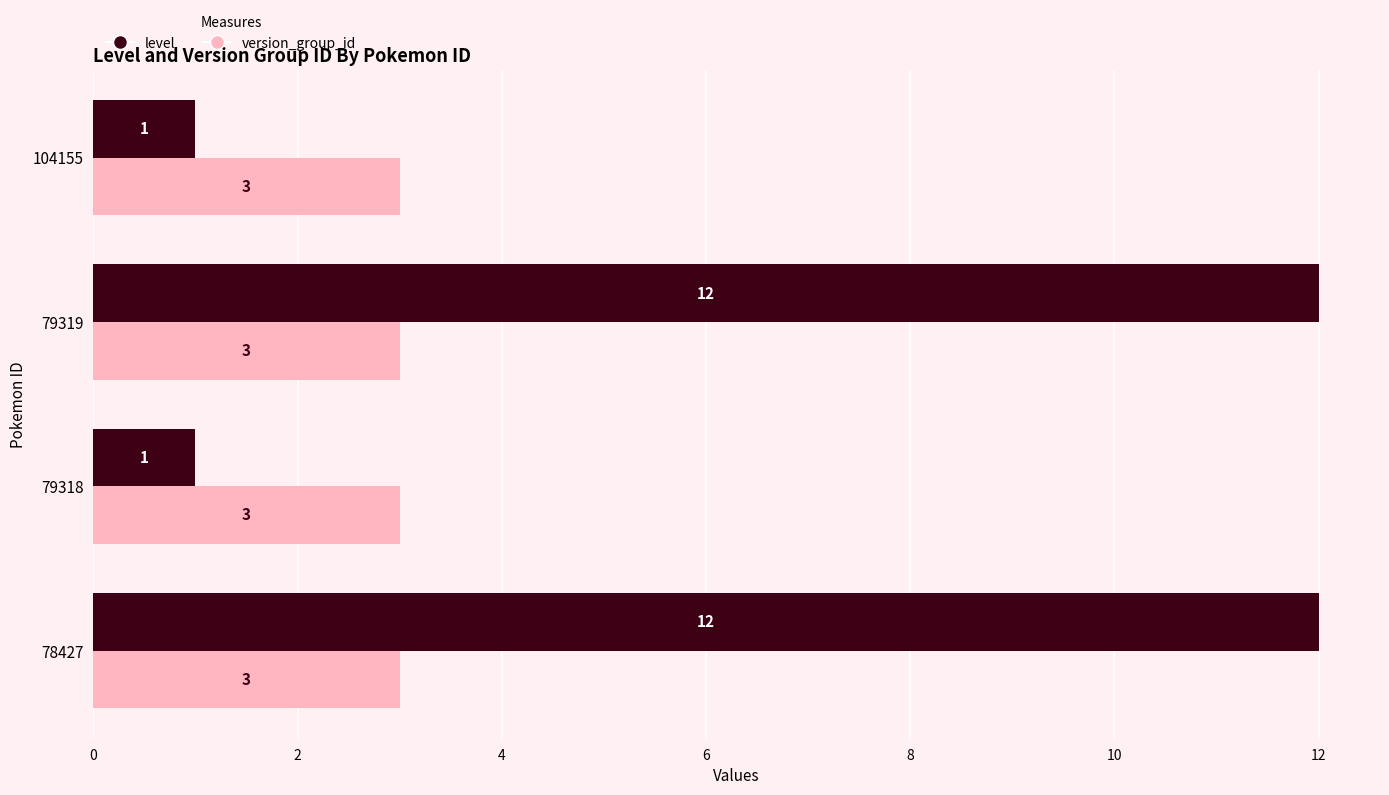

True or false: version_group_id has a value of 3 at 104155.

True